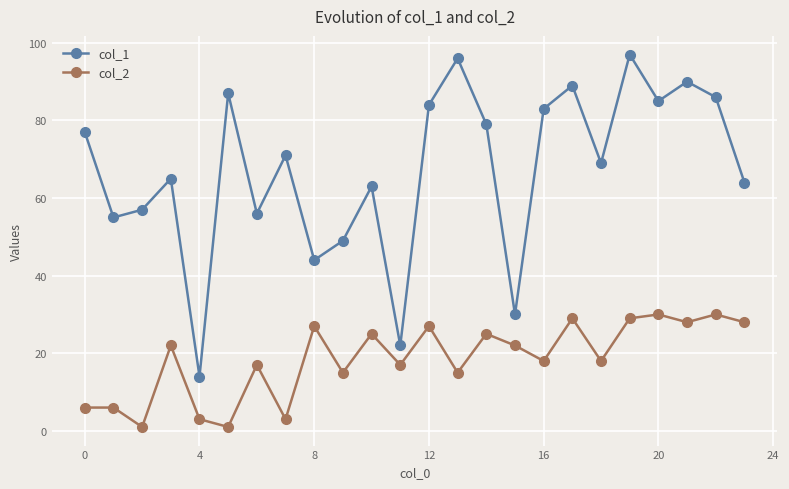

List the series in order of their overall mean, highest first.

col_1, col_2